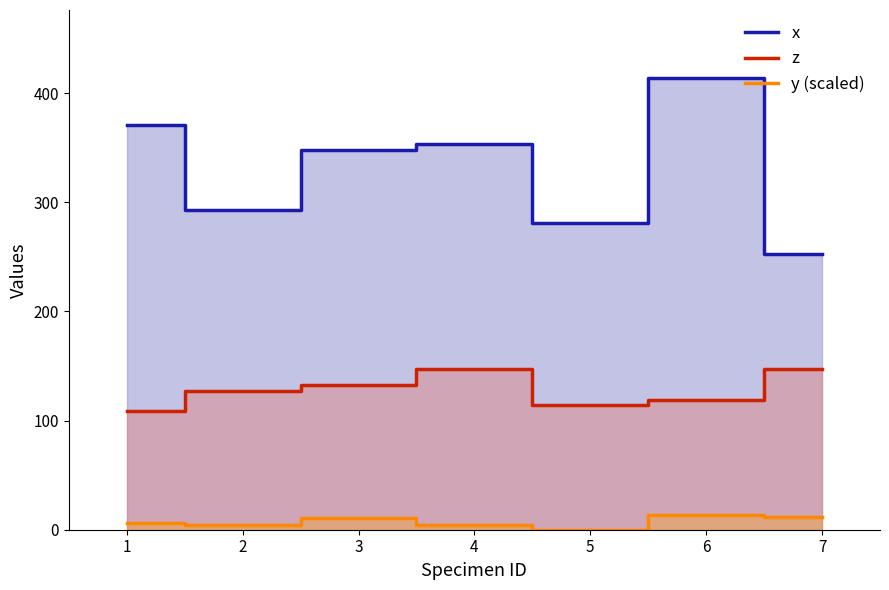

The value of z at 6 is 119.0. True or false?

True